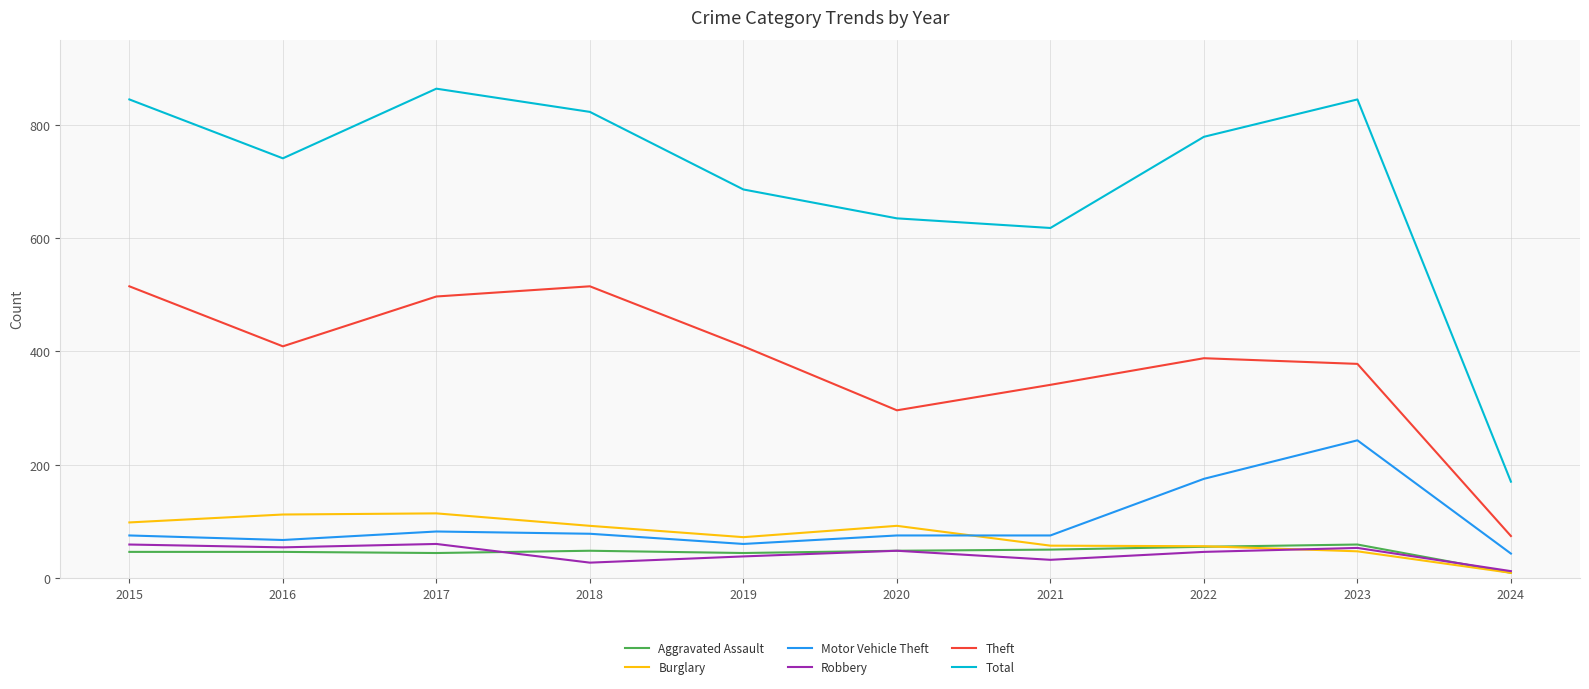

At which label is Motor Vehicle Theft closest to 143?

2022